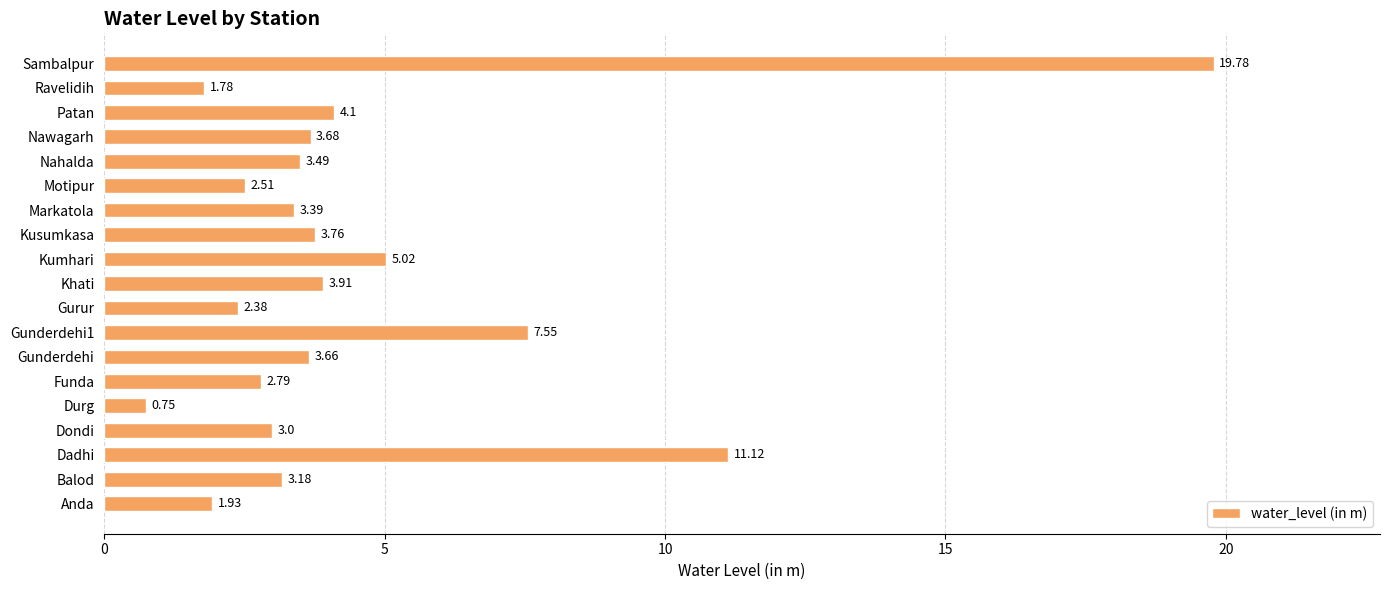

What is the ratio of the value at Anda to the value at Kumhari?

0.4